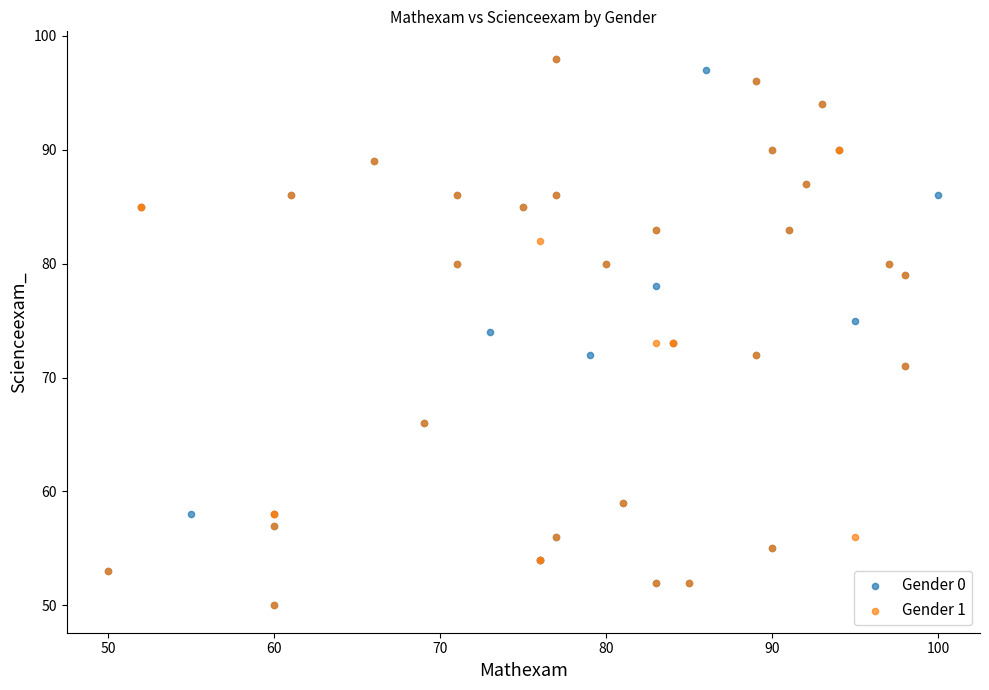

What are all the series names shown in the legend?

Gender 0, Gender 1